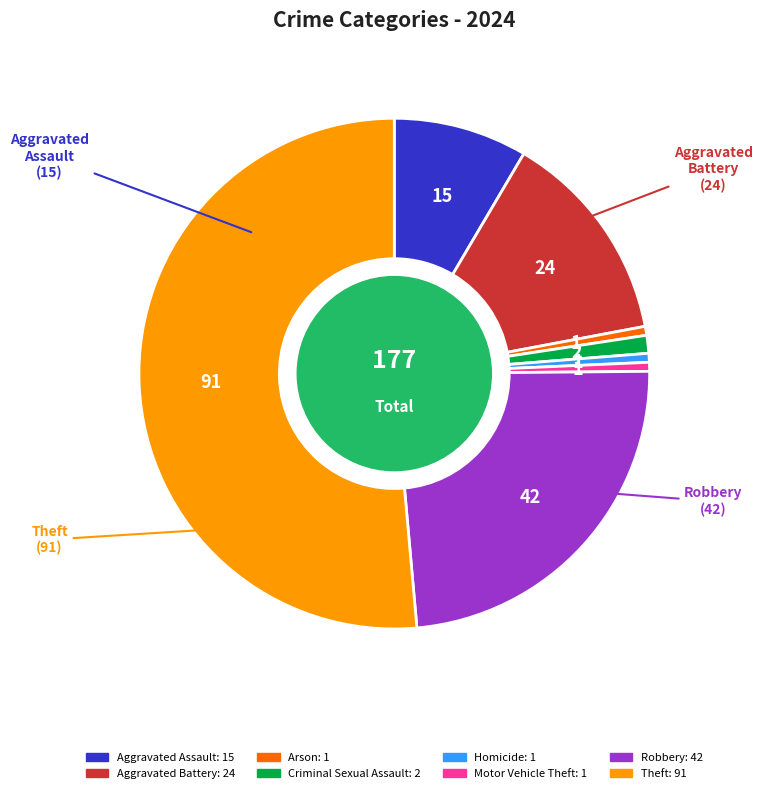

Is there any slice that represents more than half of the pie?

Yes